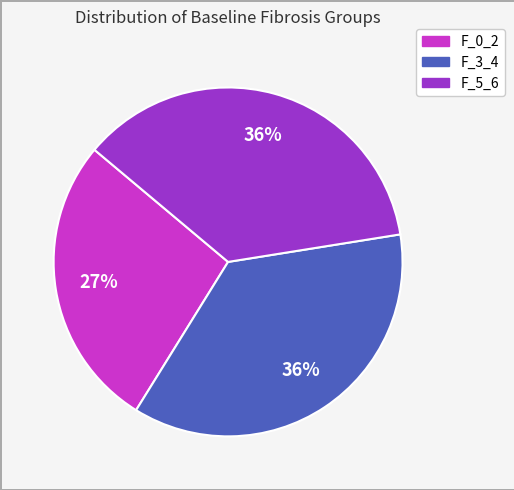

Is F_0_2 the majority of the pie?

No